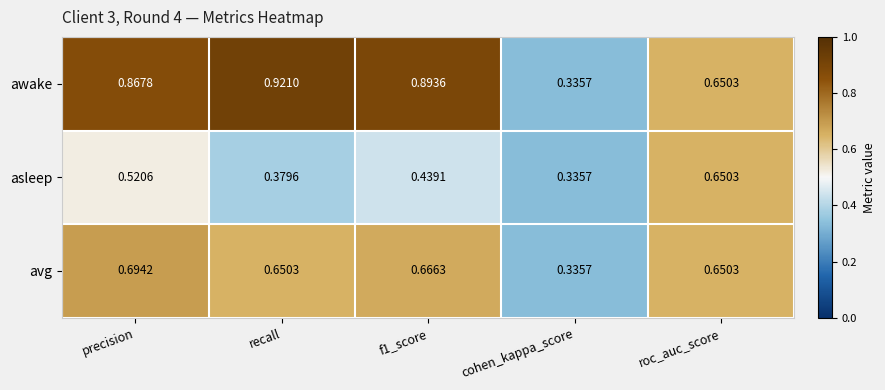

Where is awake nearest to the value 0?

cohen_kappa_score